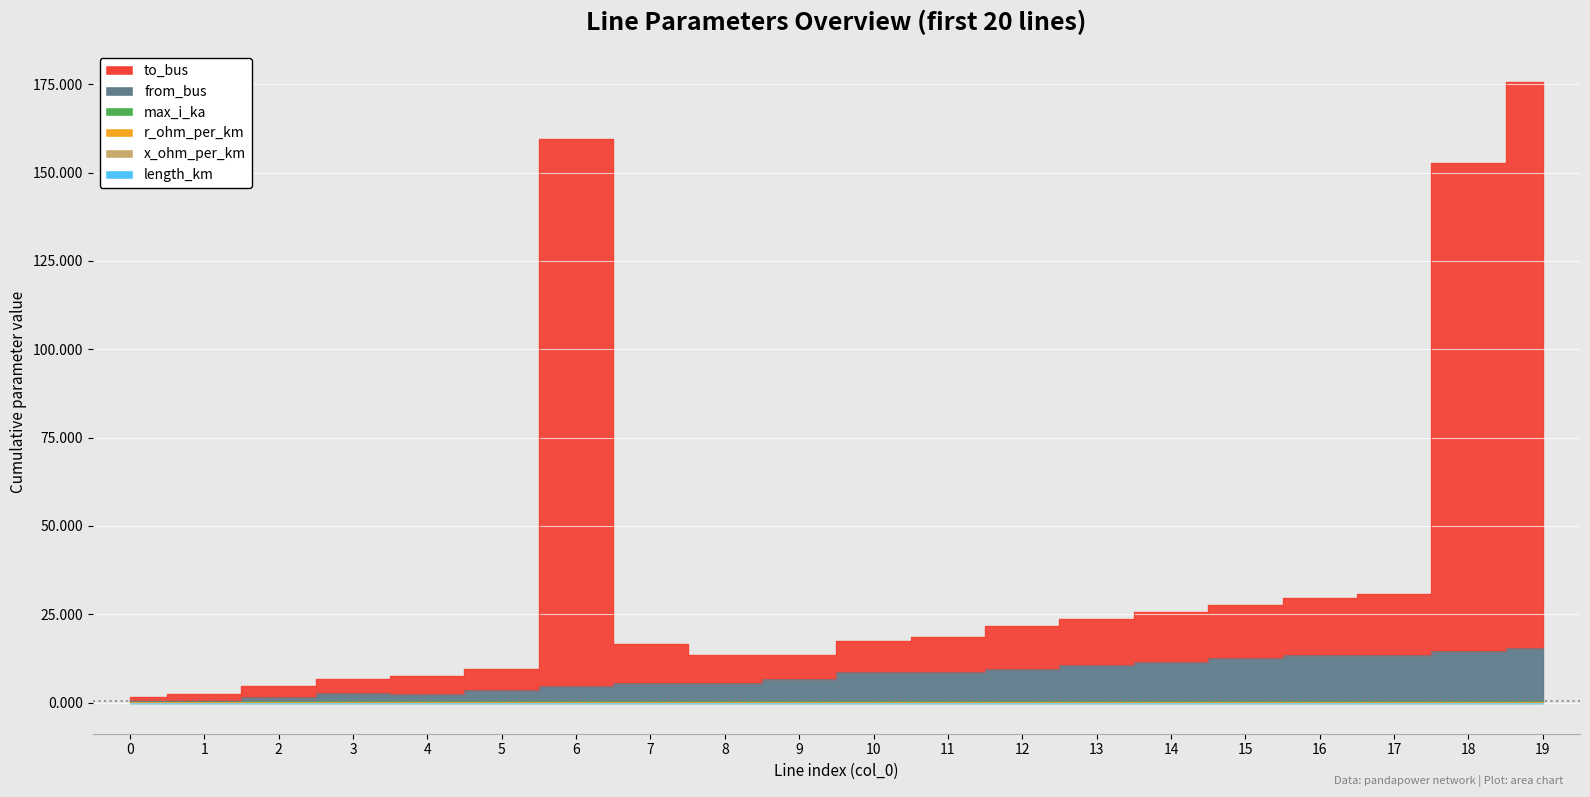

What is the difference between the second highest and second lowest values in the from_bus series?

14.0